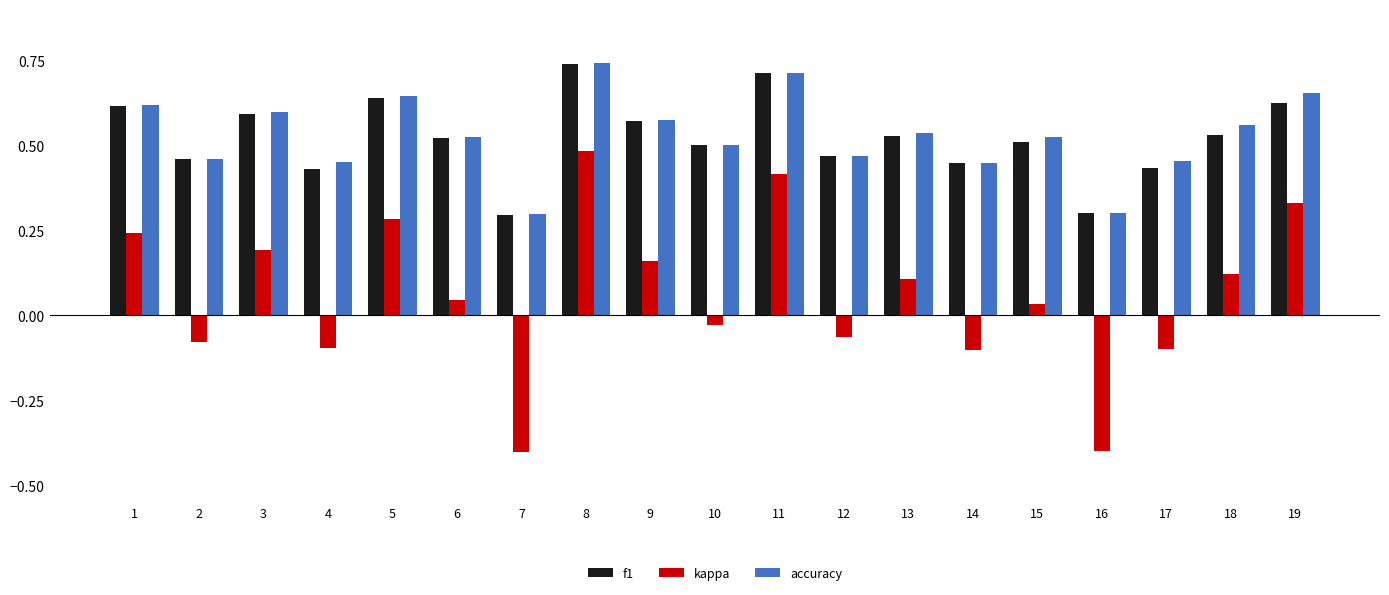

At how many categories does at least one series exceed 0?

19